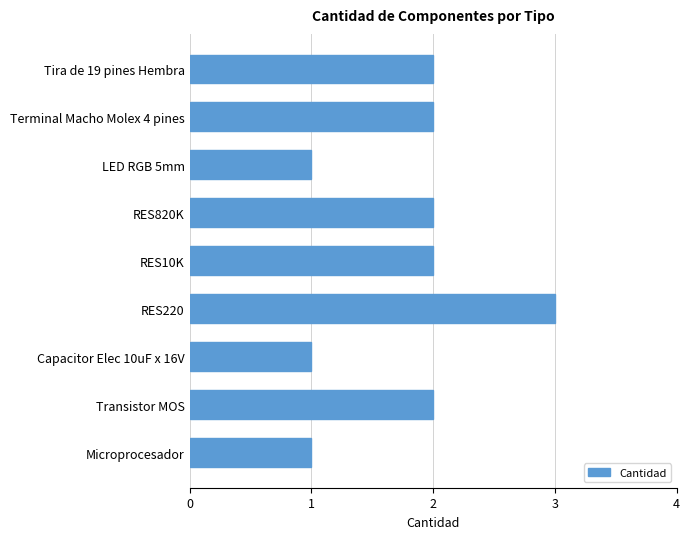

Are the bars horizontal?

Yes